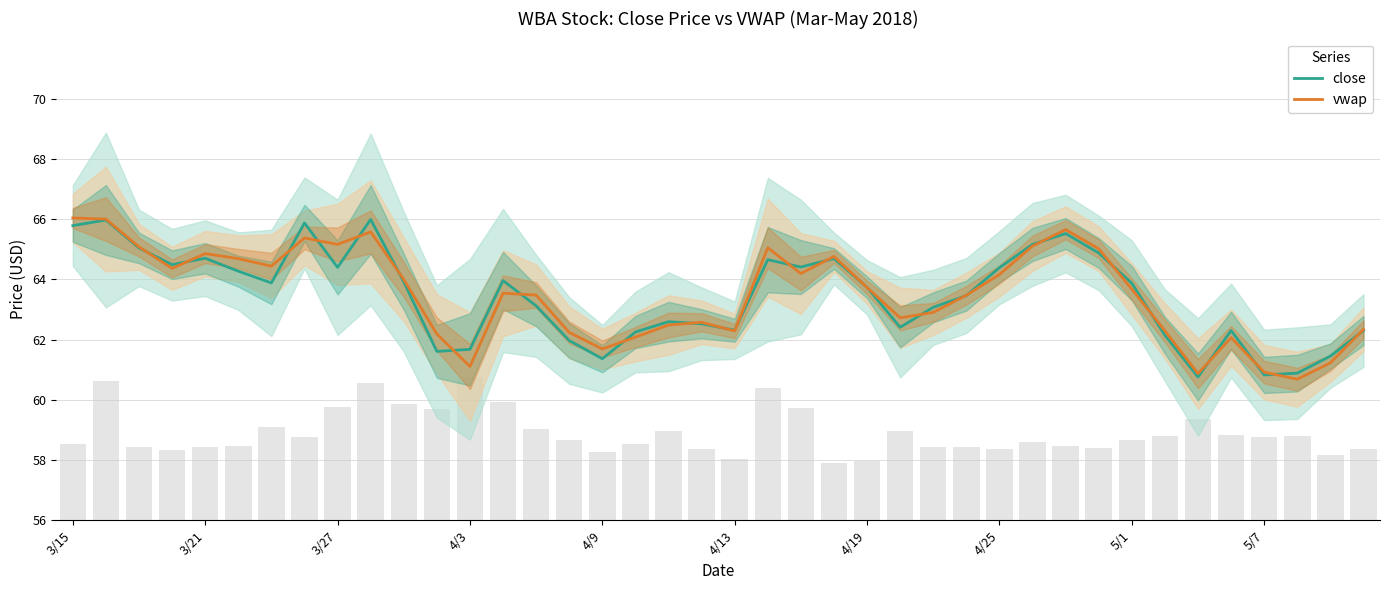

Is it true that close equals 64.7 at 3/21?

True